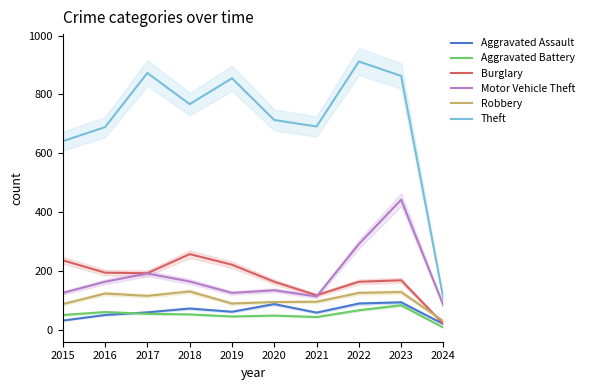

The Robbery series shows 194 at 2016. True or false?

False